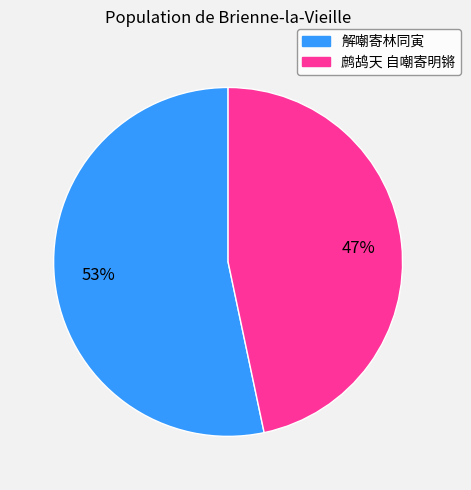

Is the sum of 鹧鸪天 自嘲寄明锵 and 解嘲寄林同寅 greater than half?

Yes